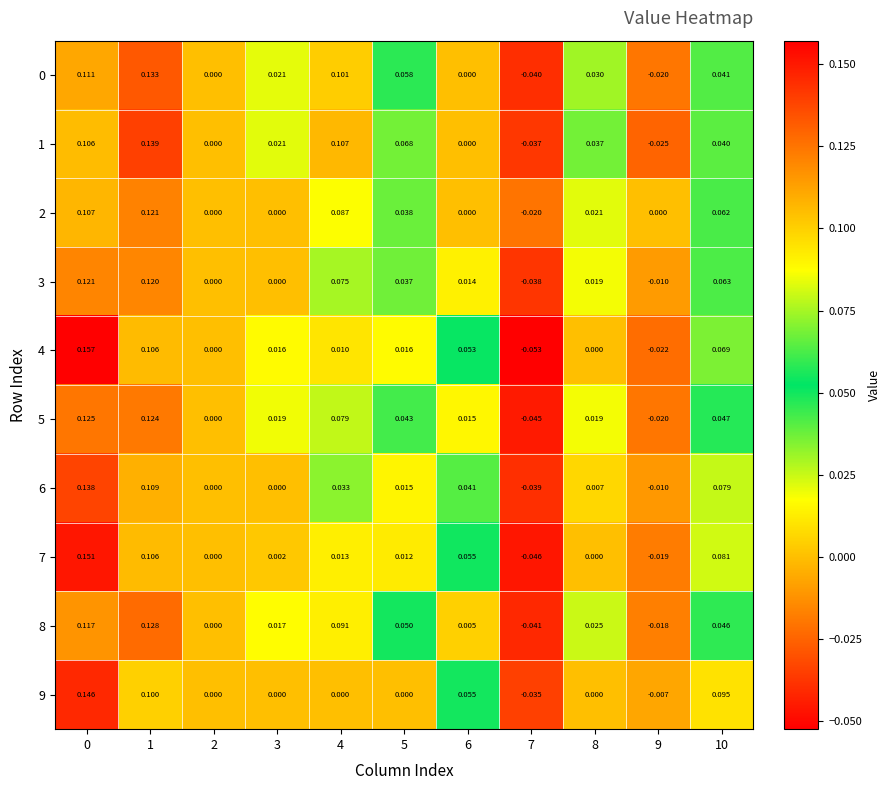

Is the value of 4 at 1 greater than the value of 0 at 2?

Yes